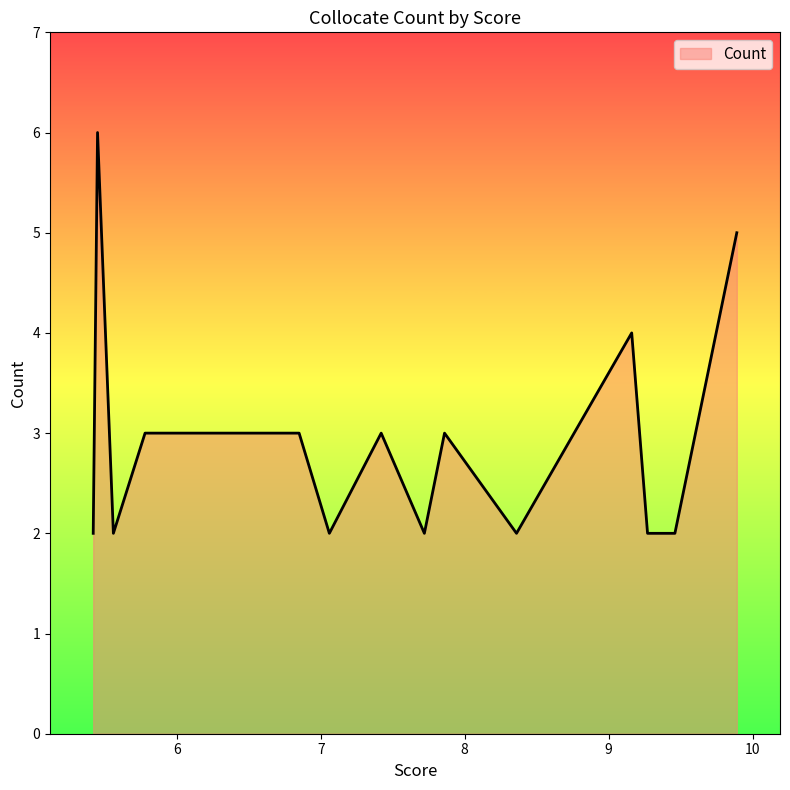

True or false: there are more than 0 points higher than both neighbors.

True